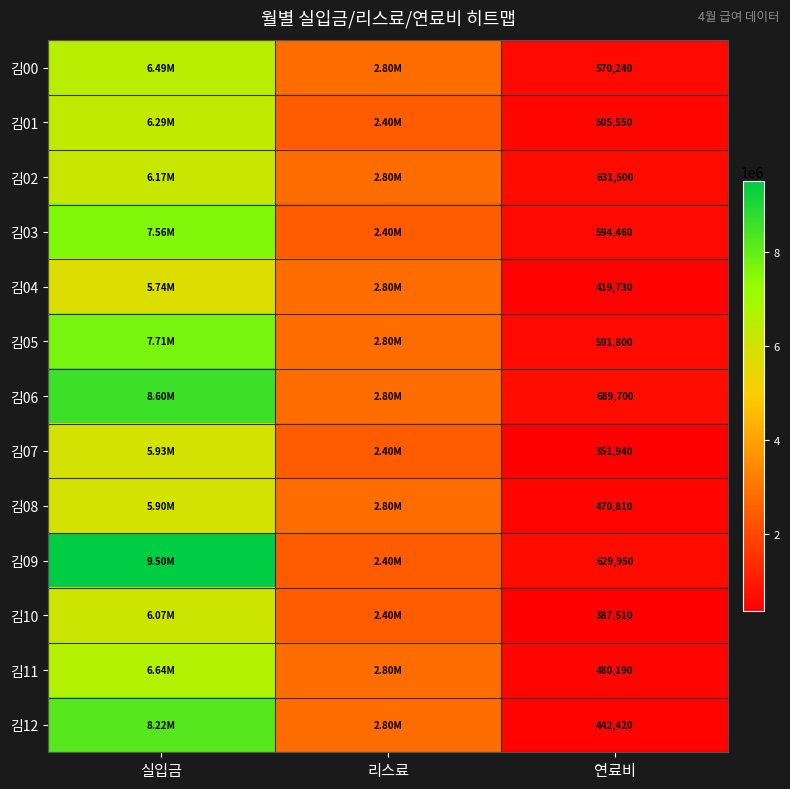

Between 연료비 and 리스료, which is larger?

리스료